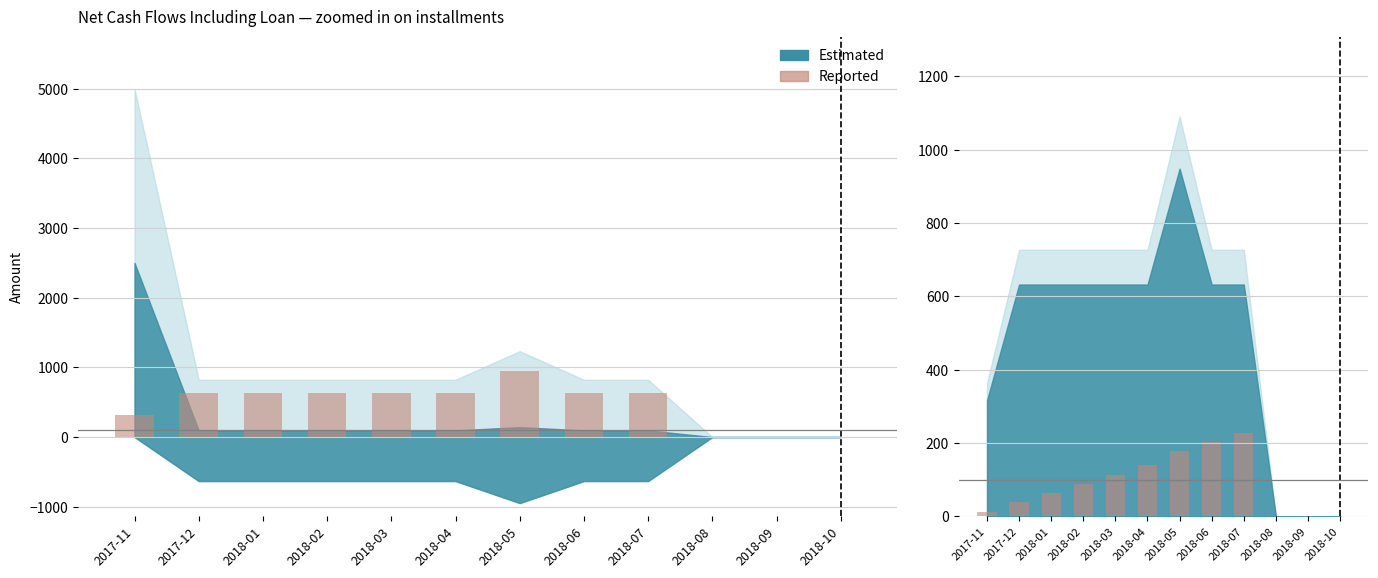

What position from the left is 2018-02?

4